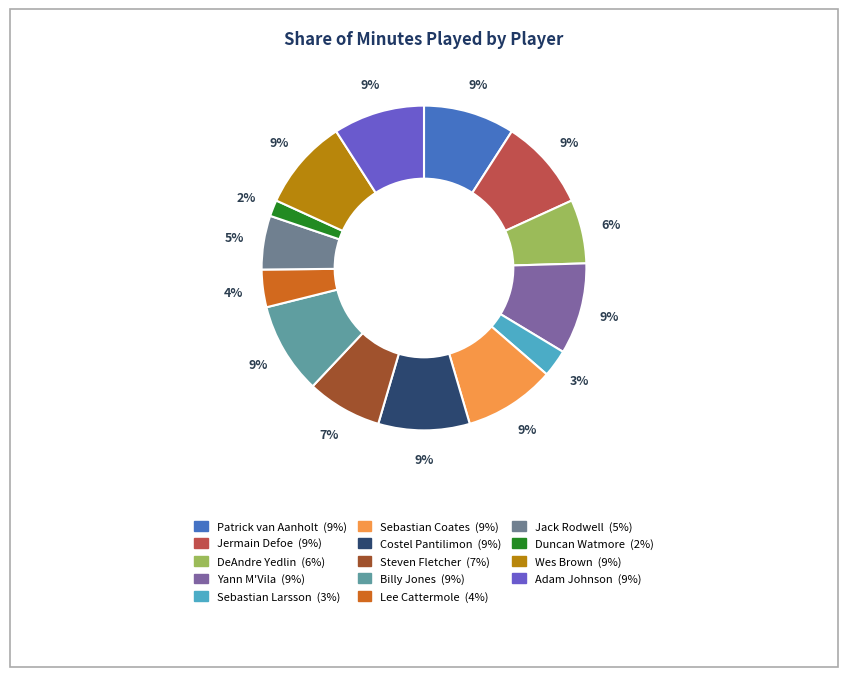

Does Patrick van Aanholt represent more than half of the total?

No